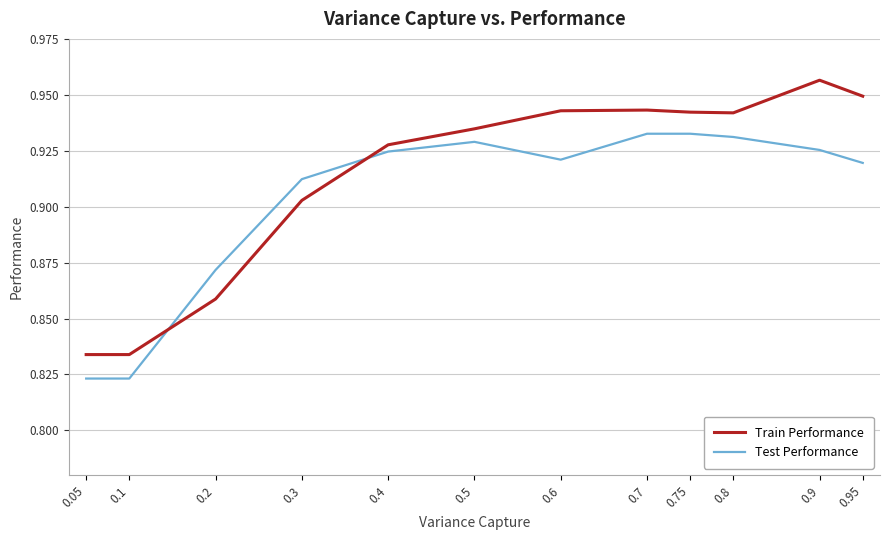

How many distinct data groups are displayed?

2